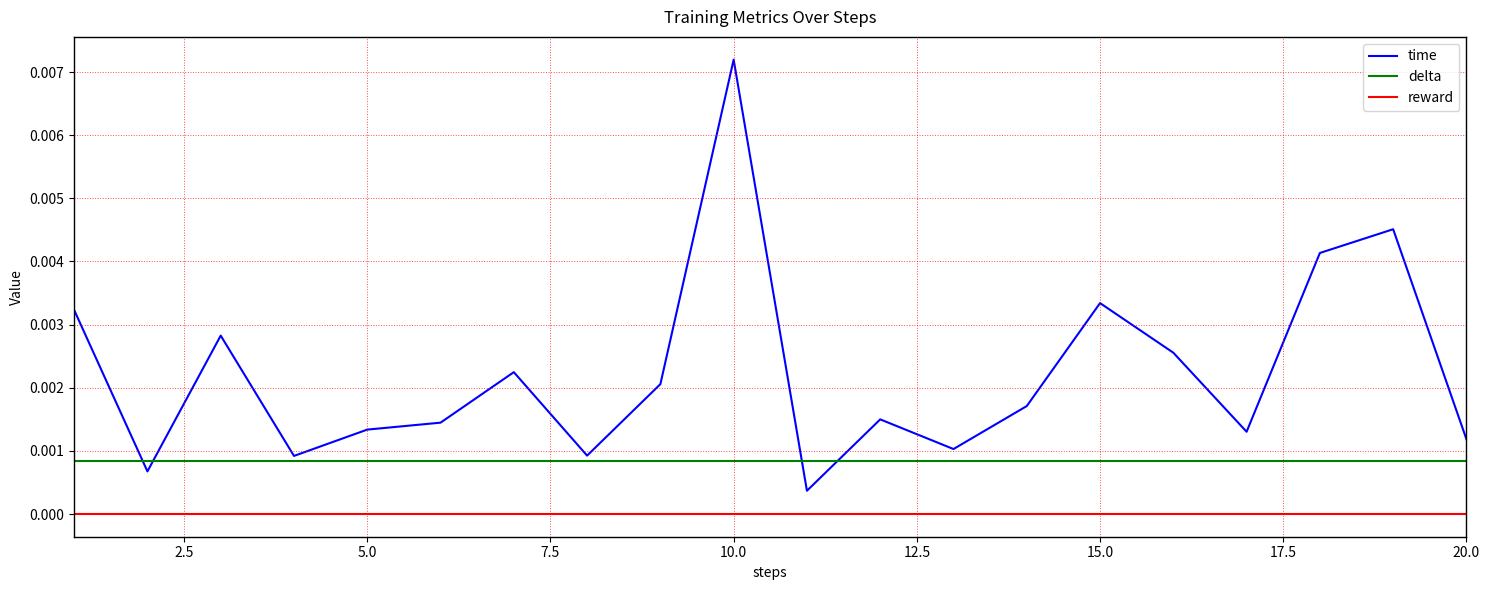

Which series has the largest total across all categories?

time